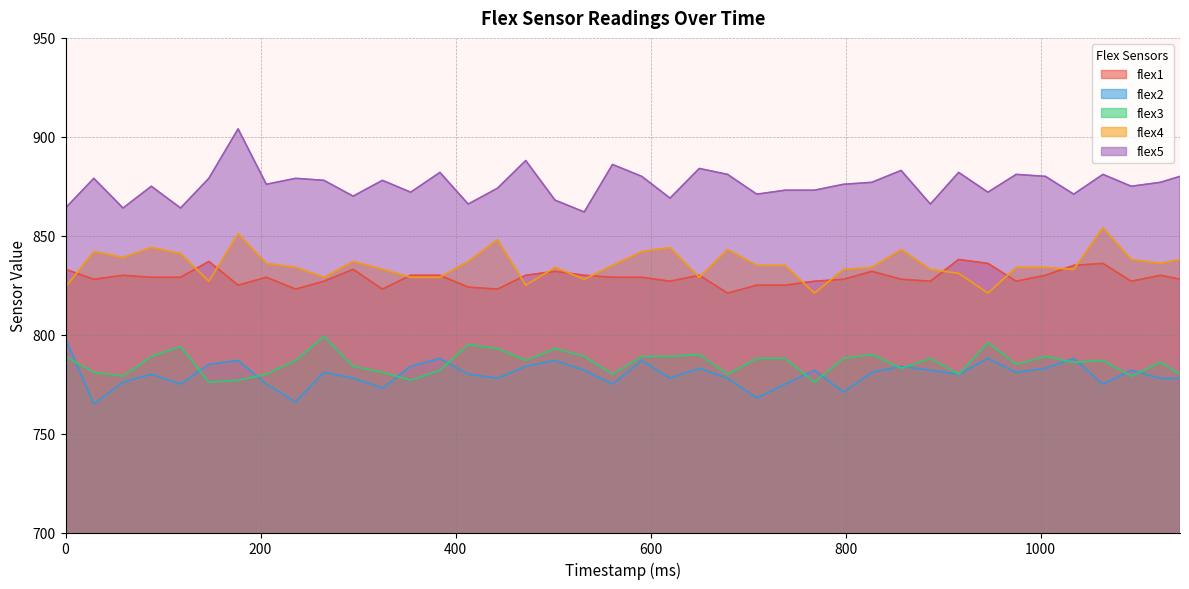

Rank the categories by flex4 value from lowest to highest.

768, 946, 0, 472, 147, 532, 265, 354, 384, 650, 916, 325, 798, 887, 1034, 236, 502, 827, 975, 1005, 561, 709, 738, 206, 1123, 295, 413, 1093, 1143, 59, 118, 29, 591, 679, 857, 88, 620, 443, 177, 1064